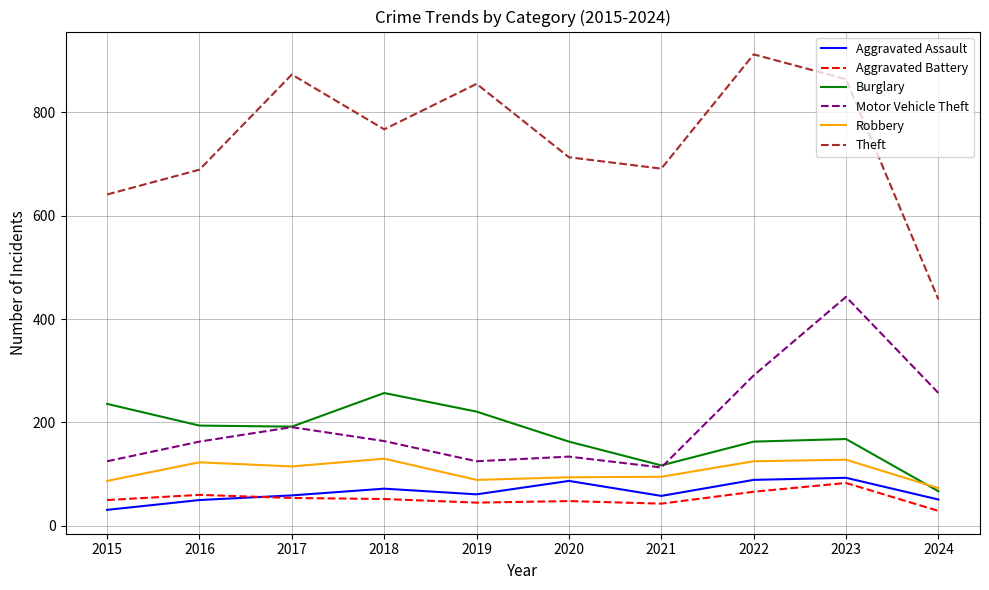

Which series has the largest range (max minus min)?

Theft